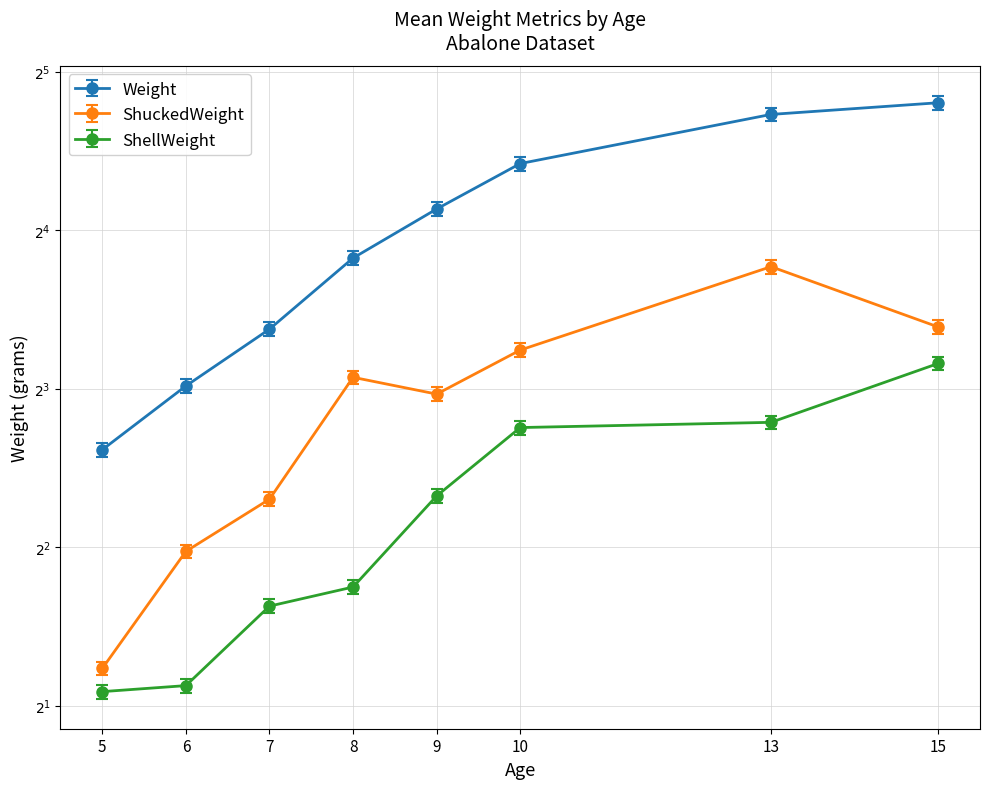

What is the sum of the ShellWeight values at 8 and 9?

8.4